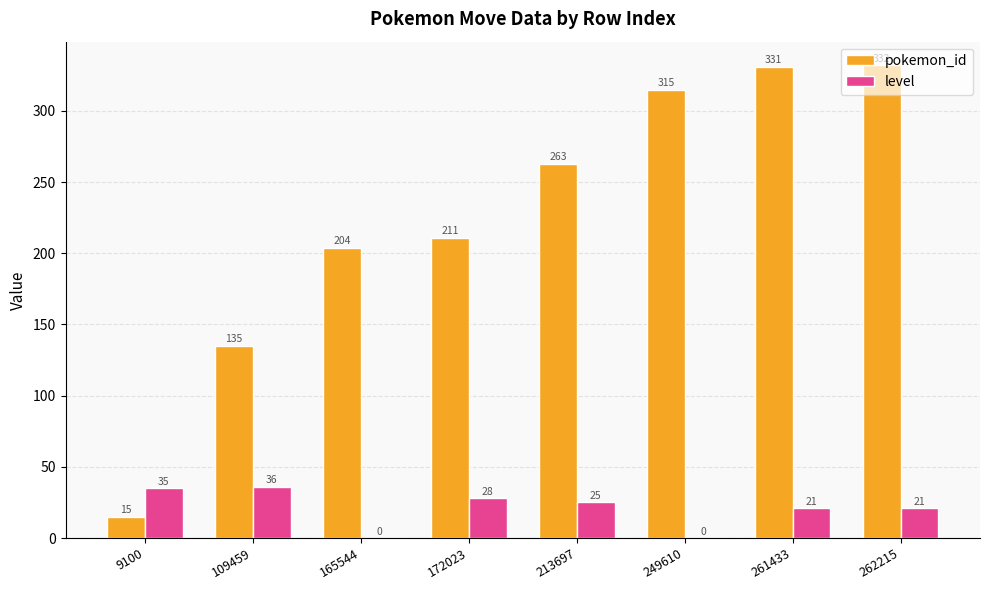

What is the maximum value shown in the chart?

332